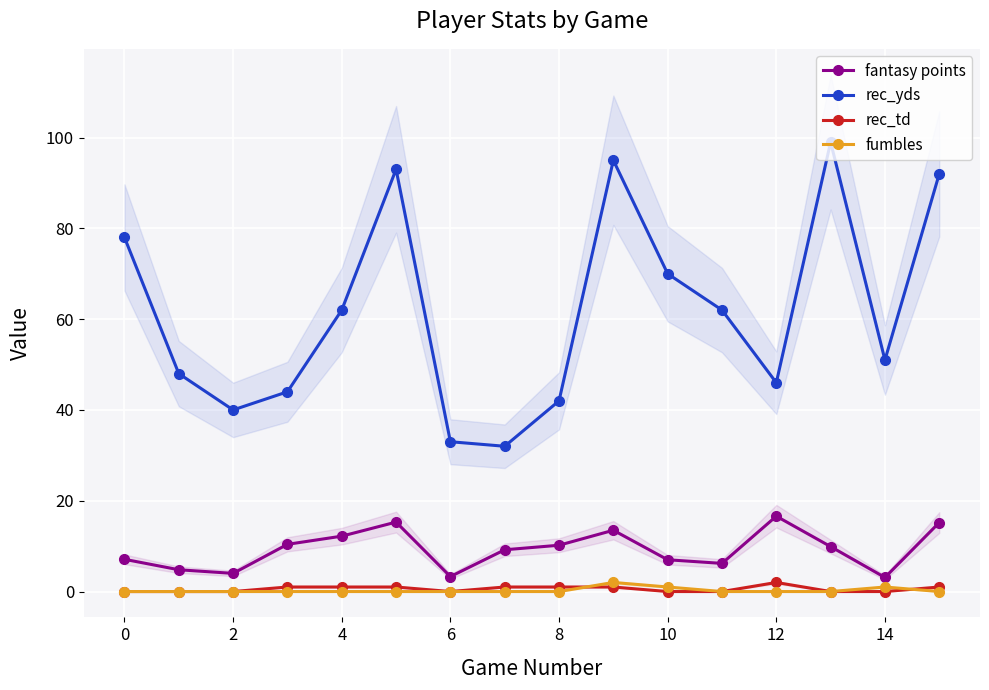

What is the greatest value displayed?

99.0